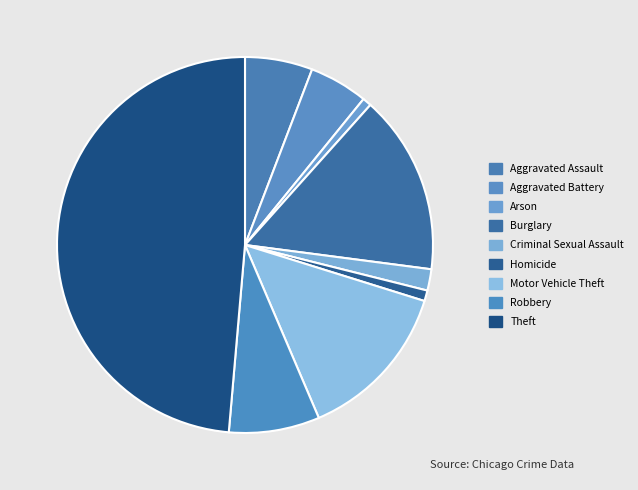

Count the number of slices in the pie.

9